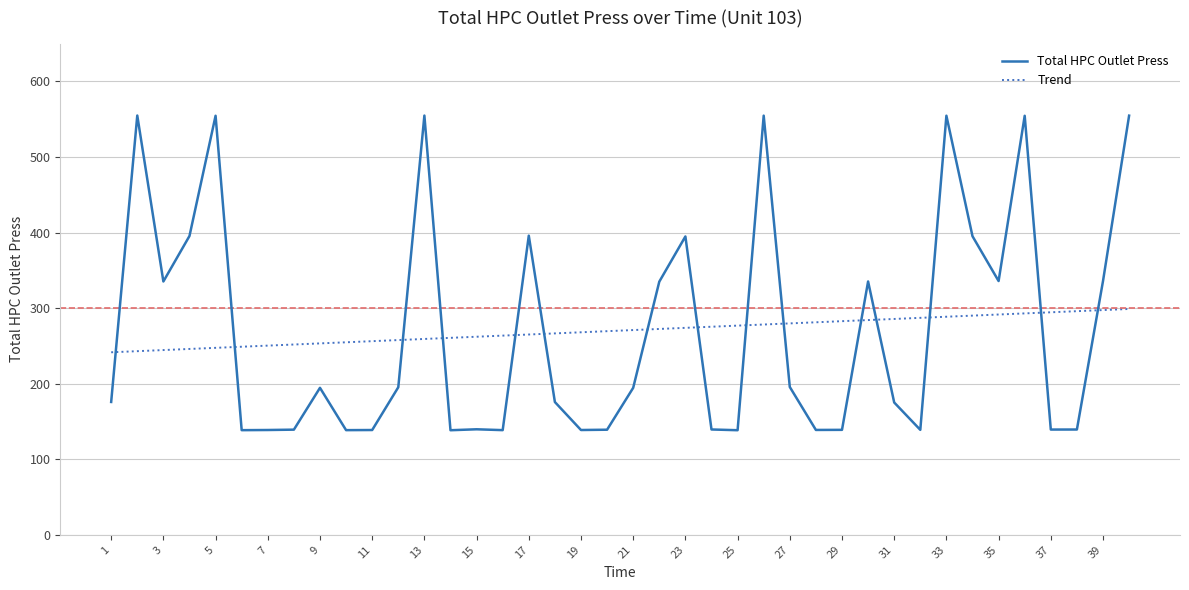

Which series ends up on top after the final intersection of Trend and Total HPC Outlet Press?

Total HPC Outlet Press